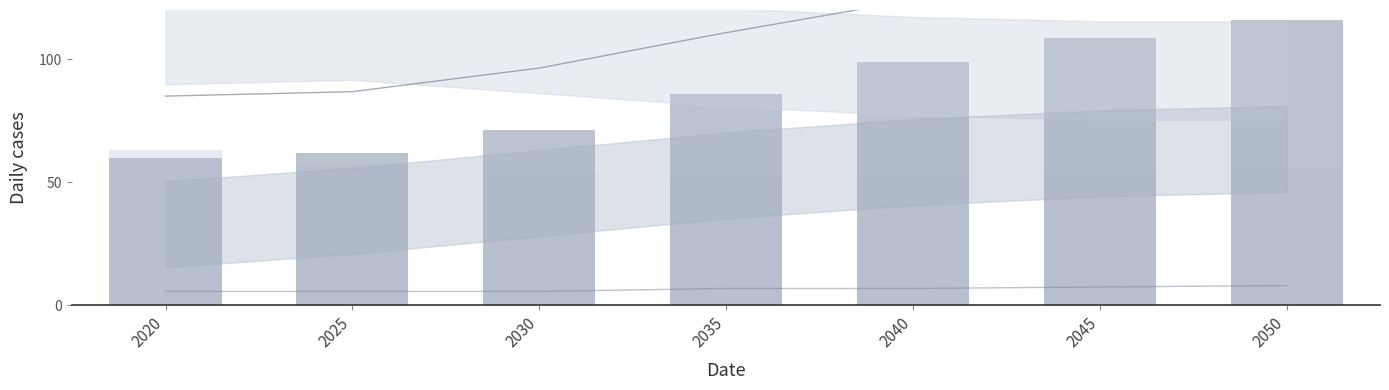

What are all the series names shown in the legend?

Upper envelope, Hydrogen as a share of electricity, Electricity growth relative to 2020, Industry electricity share